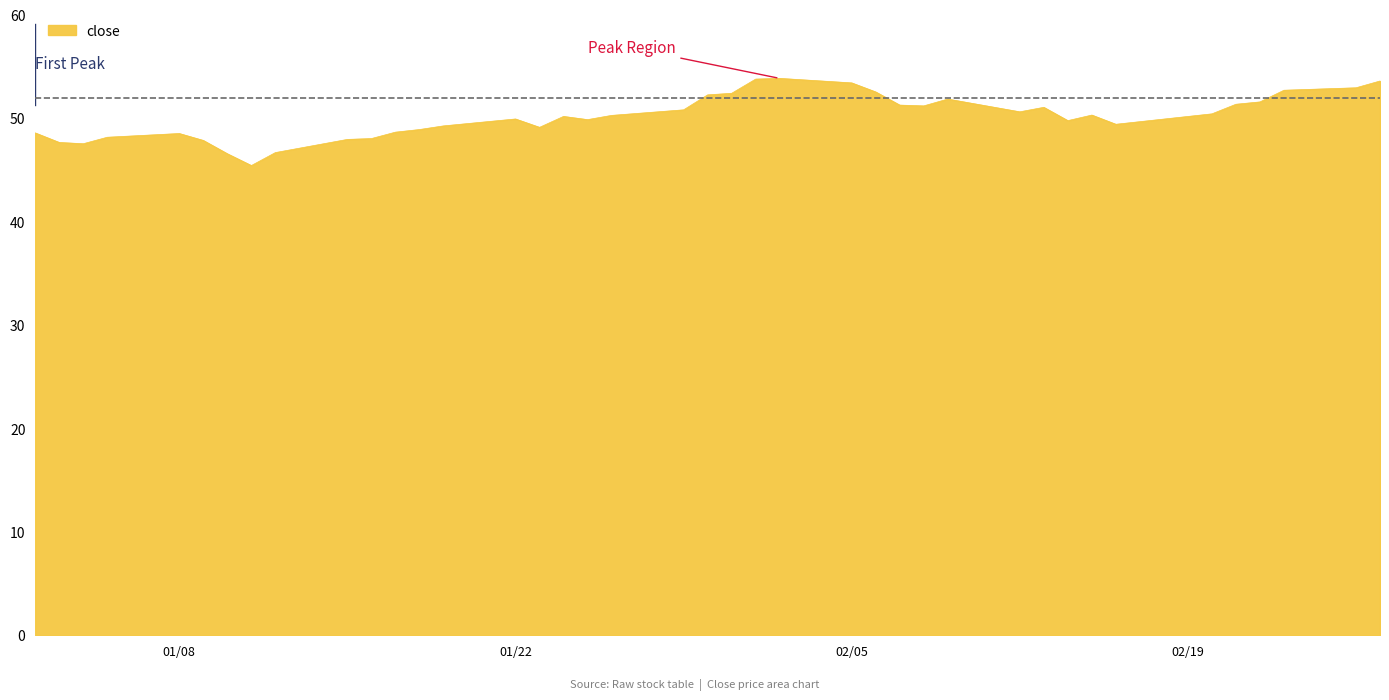

What is the greatest value displayed?

53.9